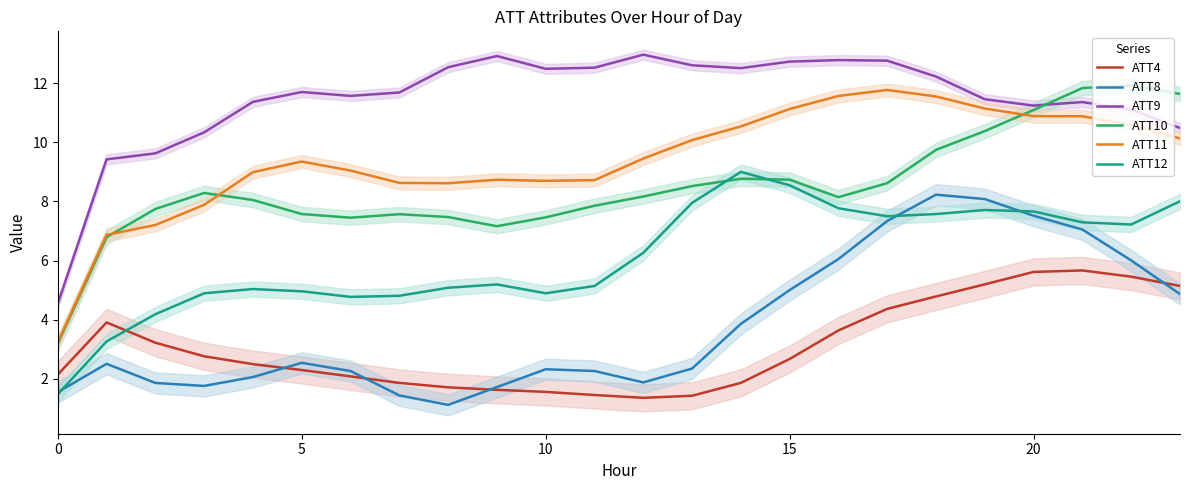

True or false: ATT8 has more than 2 interior local peaks.

True